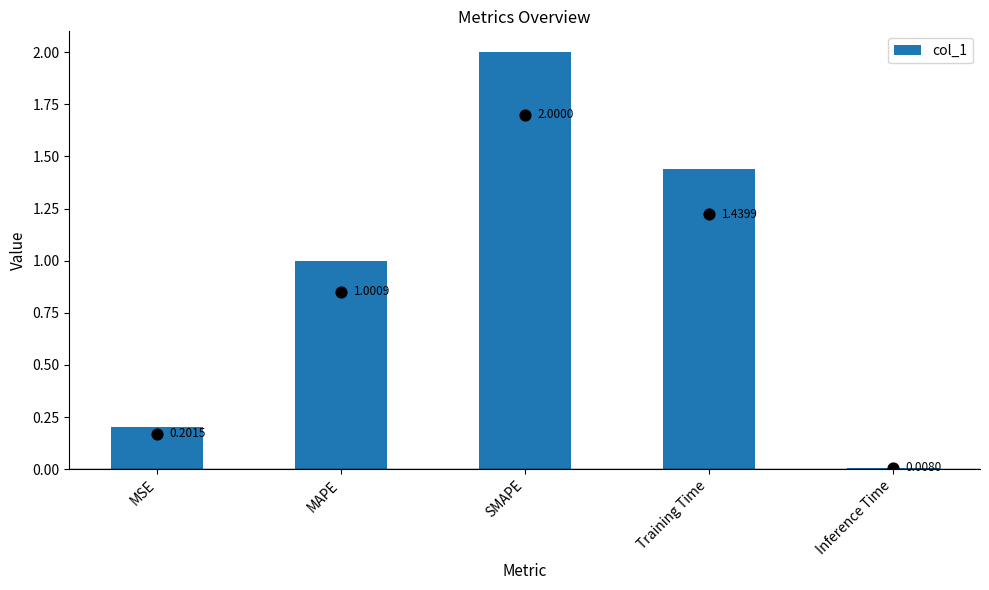

What is the change in value from MAPE to Inference Time?

-1.0